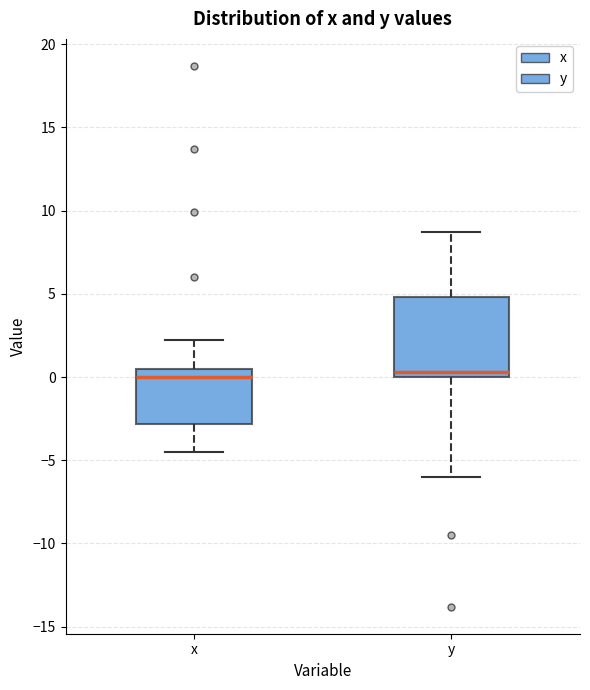

Where does the lower whisker of the box for x end on the y-axis? The values are not printed on the chart, so give them approximately, as read against the axis.

-4.5